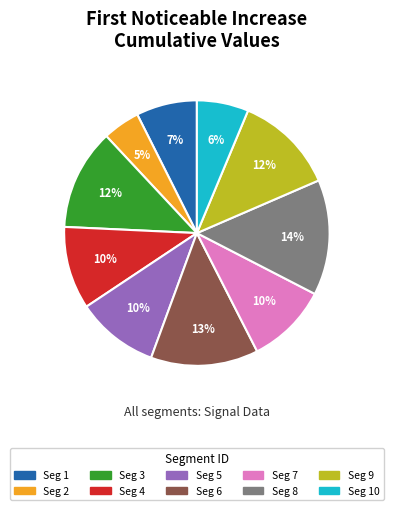

Does any single category account for the majority?

No